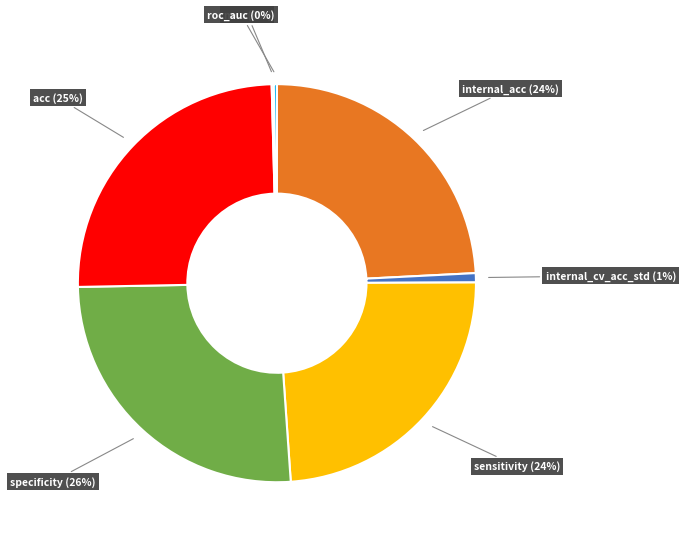

Is internal_cv_acc_std (1%) the majority of the pie?

No